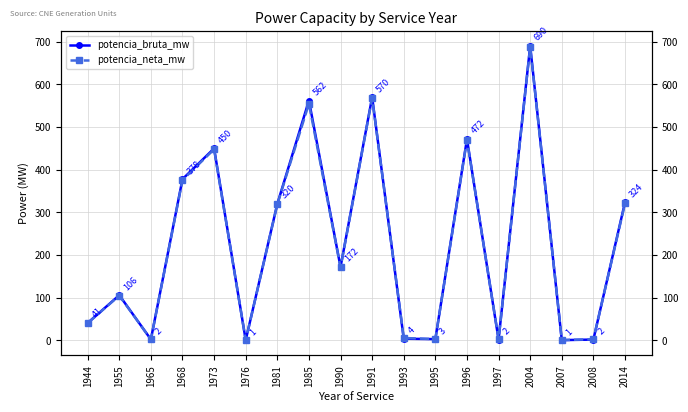

What is the maximum value for potencia_neta_mw?

688.0